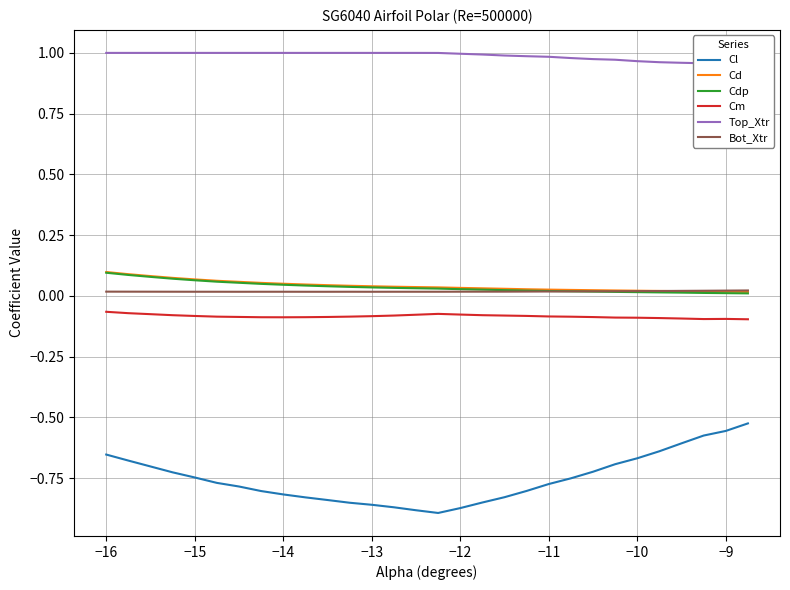

The value of Cdp at −10 is 0.0. True or false?

True